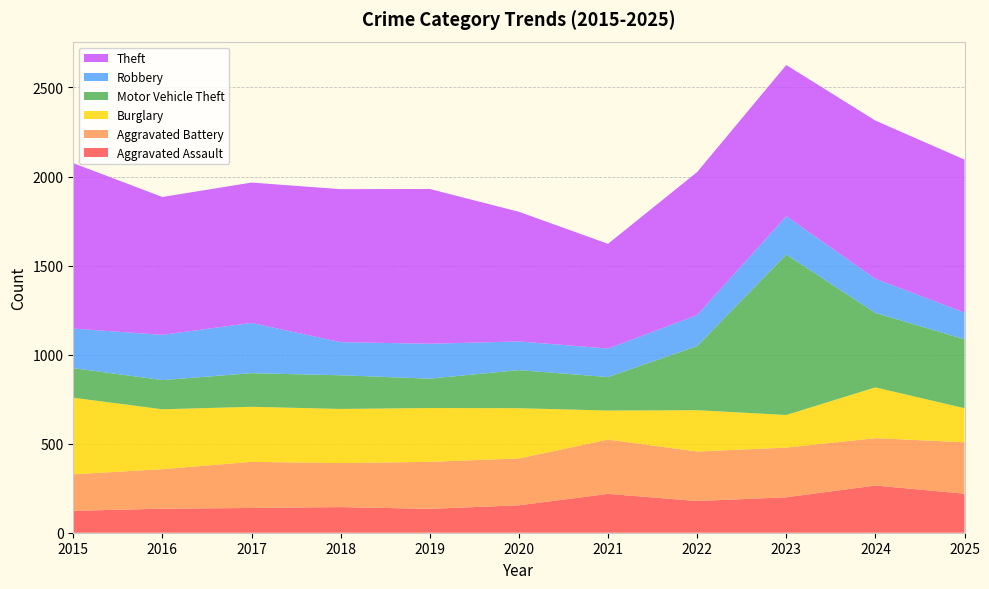

Reading right to left, list all the values displayed in this chart.

Aggravated Assault: 2025=219	2024=265	2023=199	2022=178	2021=218	2020=154	2019=134	2018=144	2017=139	2016=135	2015=123
Aggravated Battery: 2025=289	2024=266	2023=279	2022=278	2021=305	2020=263	2019=264	2018=247	2017=259	2016=222	2015=205
Burglary: 2025=191	2024=285	2023=183	2022=232	2021=163	2020=282	2019=302	2018=304	2017=309	2016=336	2015=430
Motor Vehicle Theft: 2025=387	2024=418	2023=901	2022=360	2021=188	2020=214	2019=165	2018=189	2017=189	2016=164	2015=166
Robbery: 2025=150	2024=192	2023=215	2022=174	2021=160	2020=161	2019=196	2018=186	2017=282	2016=254	2015=222
Theft: 2025=859	2024=888	2023=849	2022=803	2021=588	2020=728	2019=869	2018=859	2017=788	2016=774	2015=929